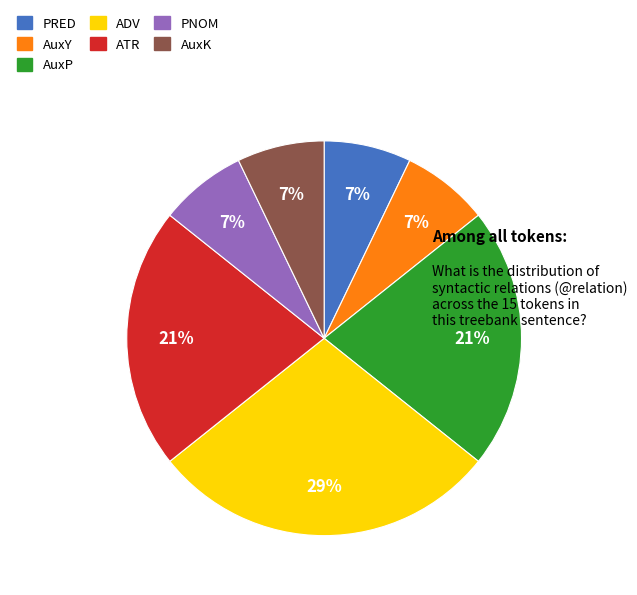

True or false: PRED accounts for 1% of the total.

False